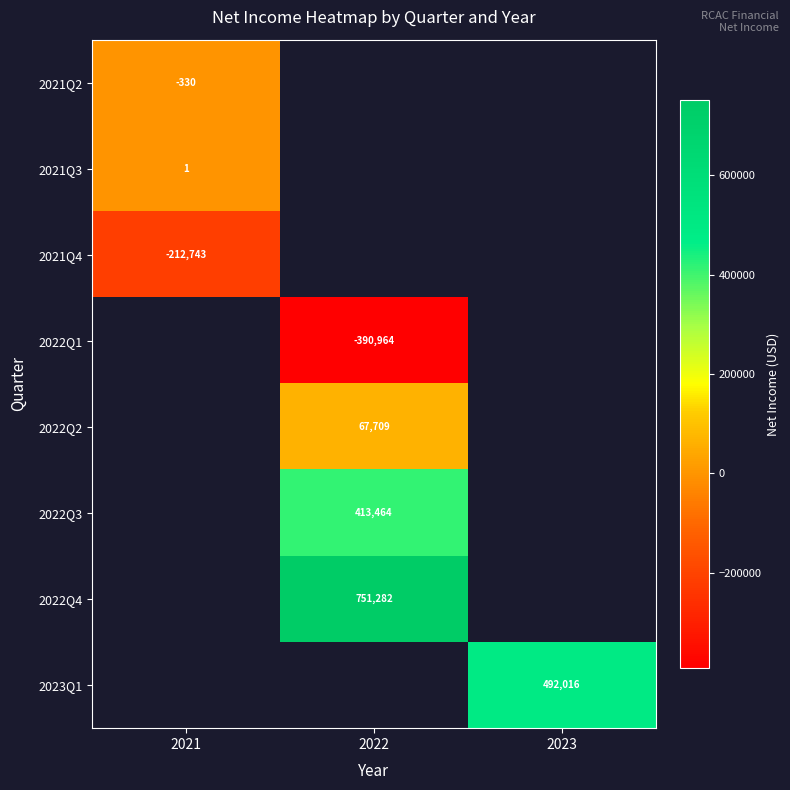

How many data points does each series have?

3